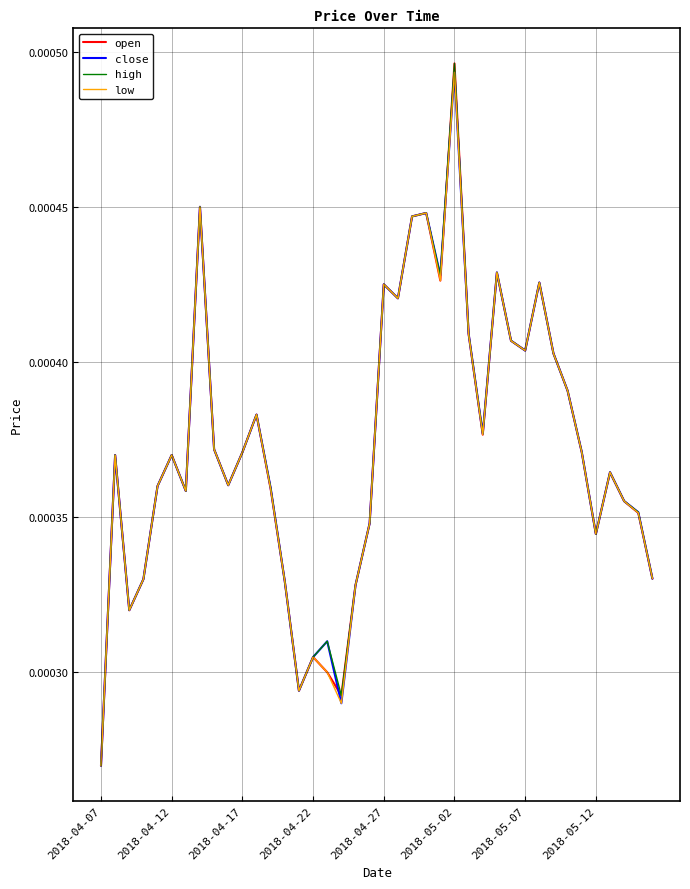

How many interior local peaks does the open series have?

11